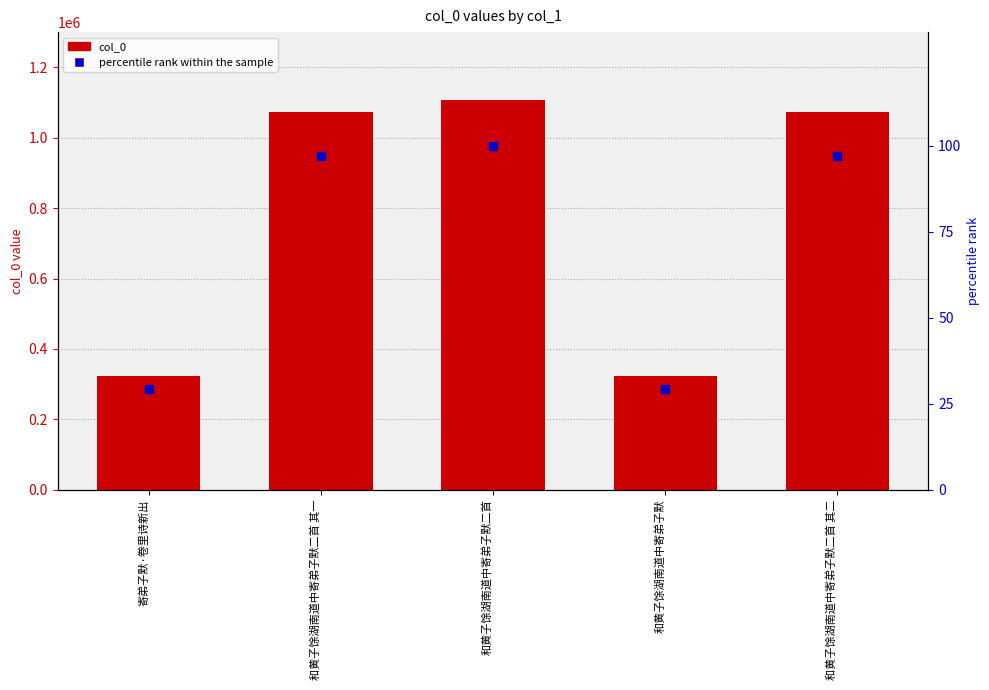

Is the value of col_0 at 和黄子馀湖南道中寄弟子默二首 greater than the value of percentile rank within the sample at 寄弟子默·卷里诗新出?

Yes